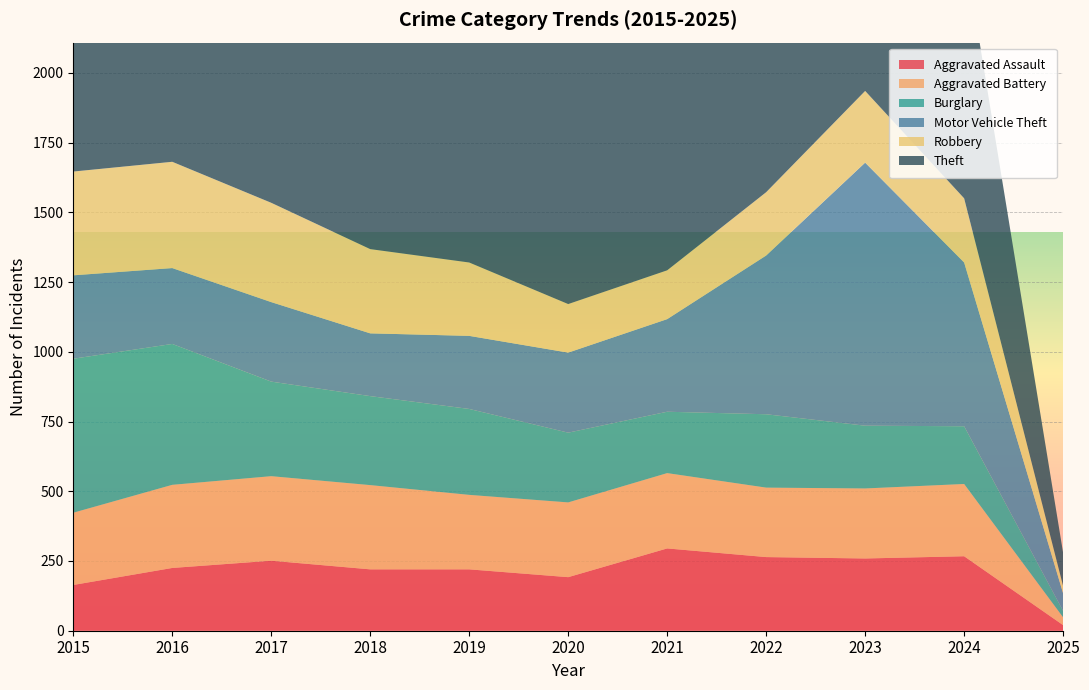

Reading left to right, list all the values displayed in this chart.

Aggravated Assault: 2015=164	2016=225	2017=251	2018=220	2019=220	2020=192	2021=295	2022=264	2023=259	2024=267	2025=20
Aggravated Battery: 2015=259	2016=298	2017=303	2018=302	2019=267	2020=268	2021=270	2022=249	2023=251	2024=259	2025=28
Burglary: 2015=552	2016=505	2017=339	2018=319	2019=308	2020=250	2021=220	2022=263	2023=225	2024=207	2025=23
Motor Vehicle Theft: 2015=299	2016=272	2017=285	2018=225	2019=262	2020=287	2021=332	2022=569	2023=943	2024=587	2025=63
Robbery: 2015=372	2016=381	2017=356	2018=302	2019=263	2020=174	2021=175	2022=227	2023=257	2024=230	2025=26
Theft: 2015=1263	2016=1297	2017=1359	2018=1337	2019=1288	2020=954	2021=856	2022=1032	2023=980	2024=898	2025=119